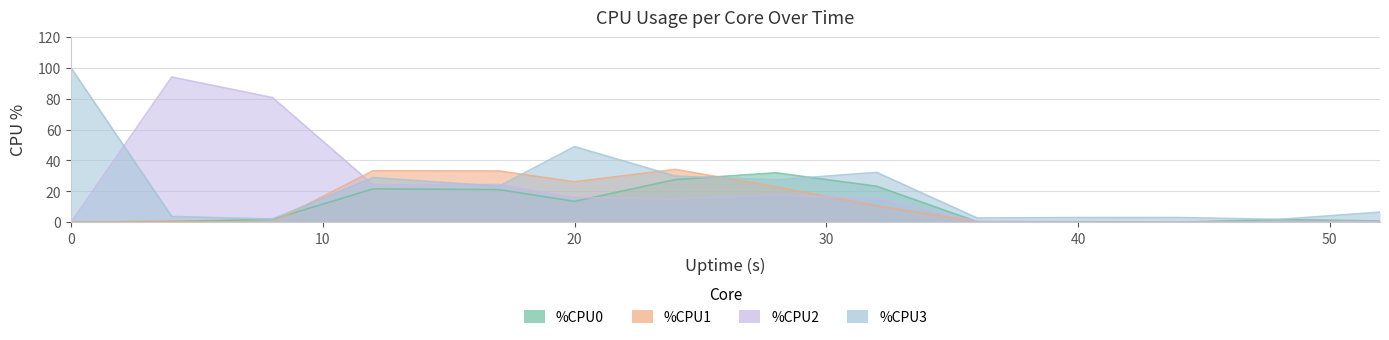

List the series in order of their peak value, lowest first.

%CPU0, %CPU1, %CPU2, %CPU3